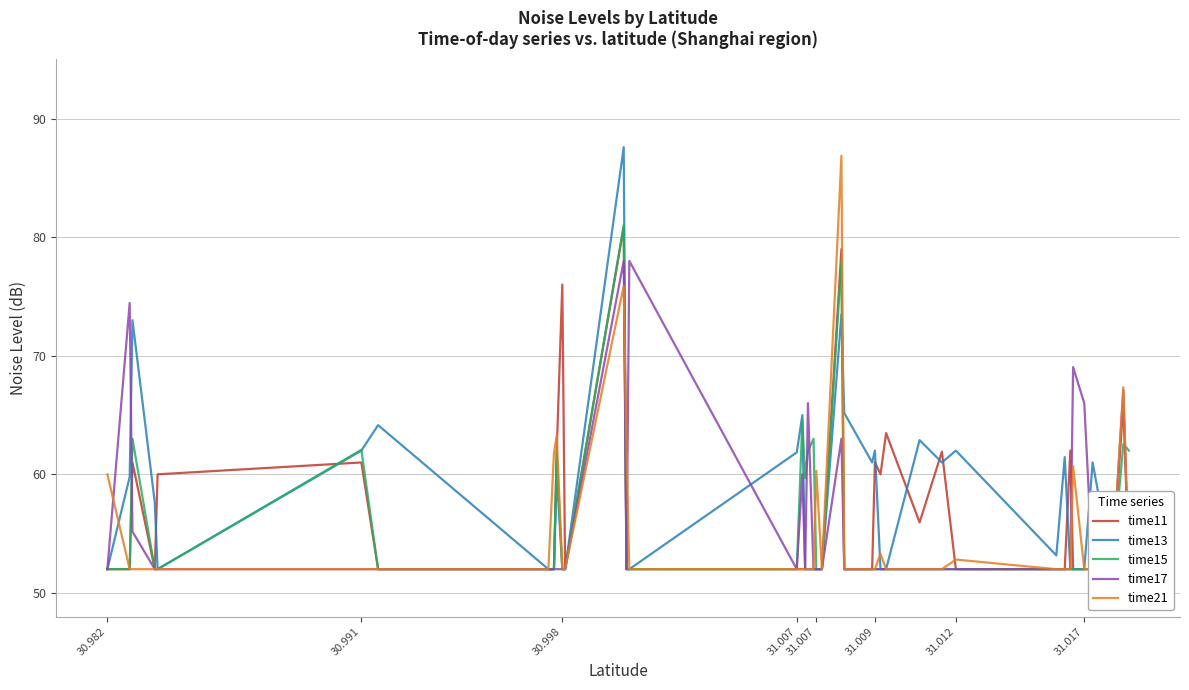

After their last crossing, which series has the higher values: time11 or time15?

time15